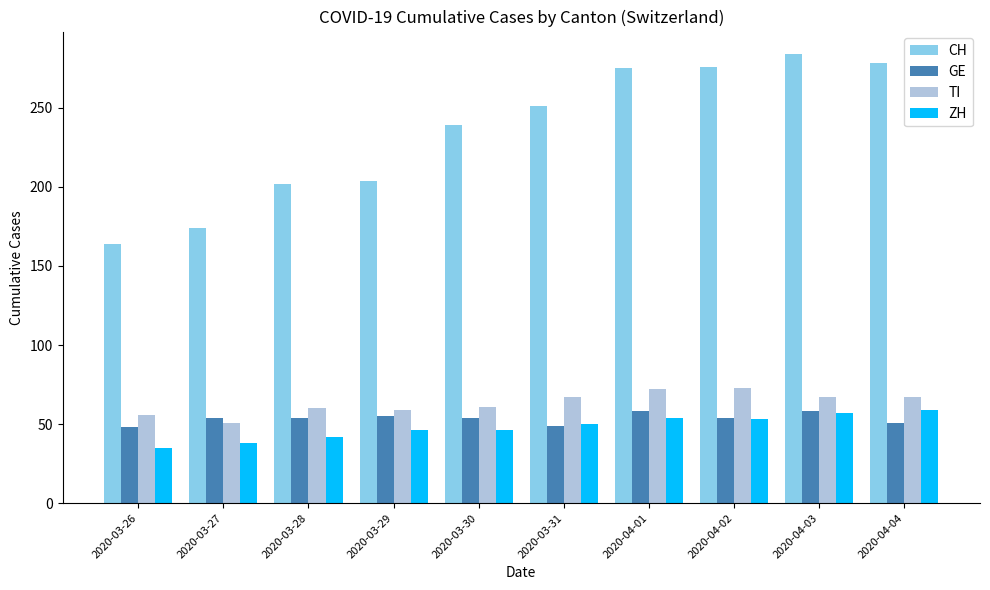

What are all the series names shown in the legend?

CH, GE, TI, ZH